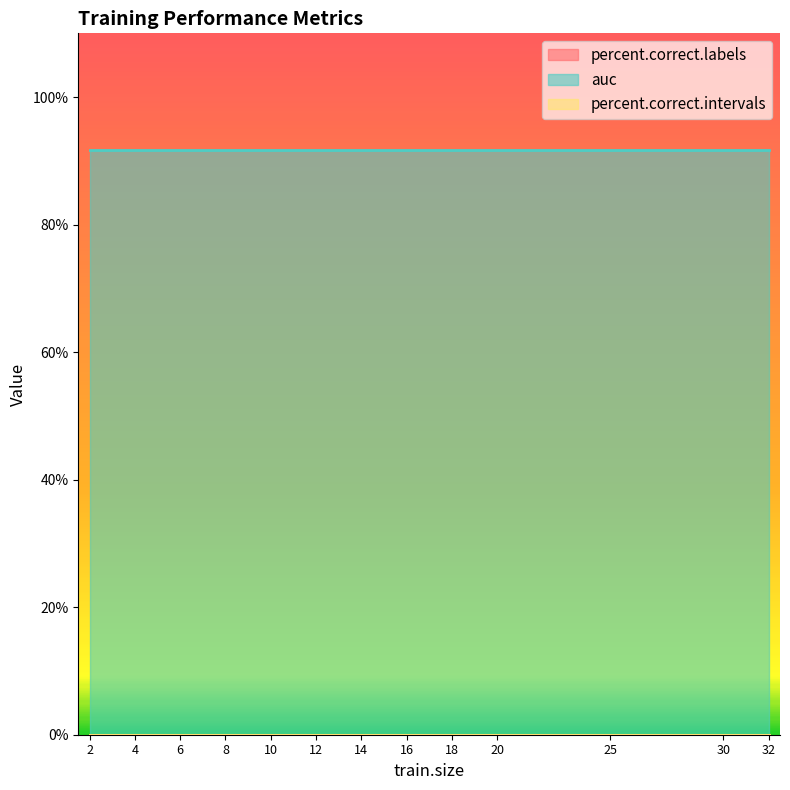

How many categories are shown in the chart?

13